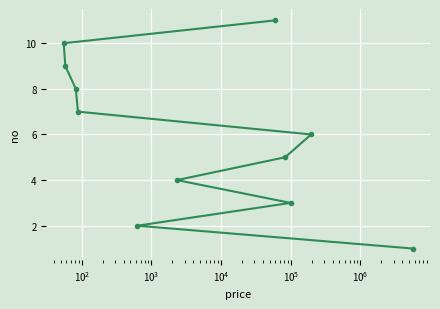

What is the difference between the maximum and second lowest values?

9